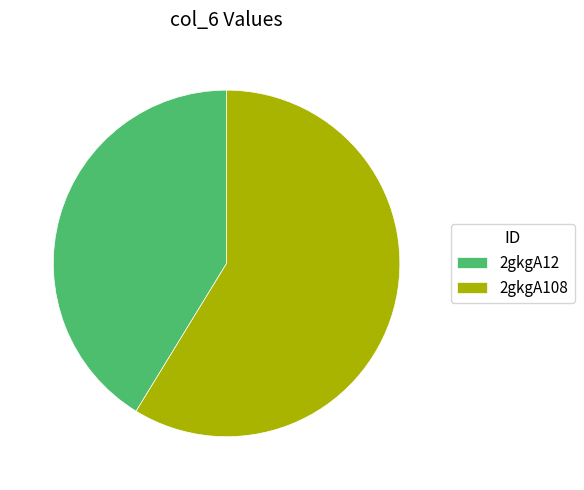

What is the ratio of the value at 2gkgA12 to the value at 2gkgA108?

0.7